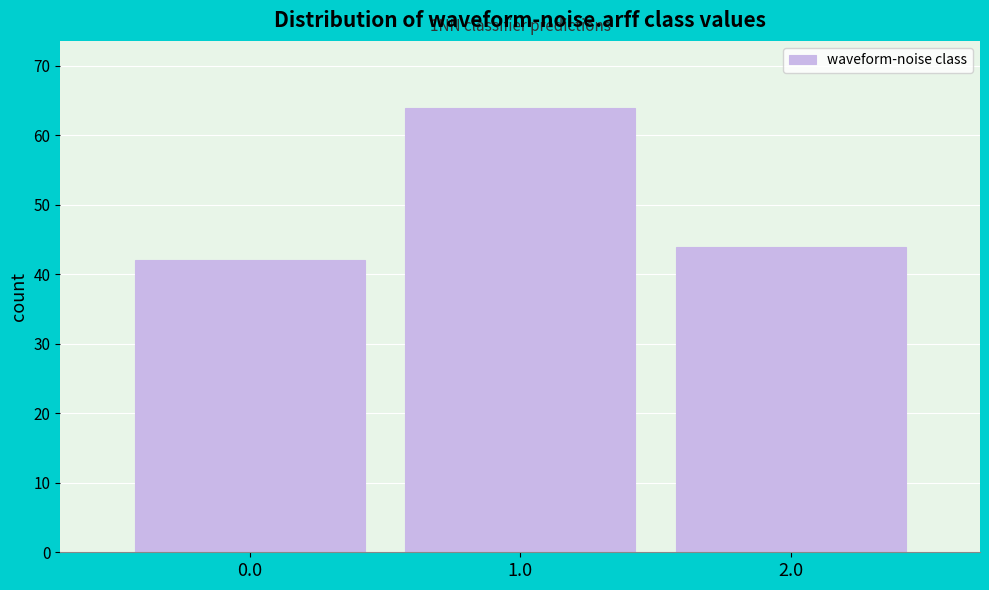

Which range on the x-axis has the tallest bar?

0.5 to 1.5